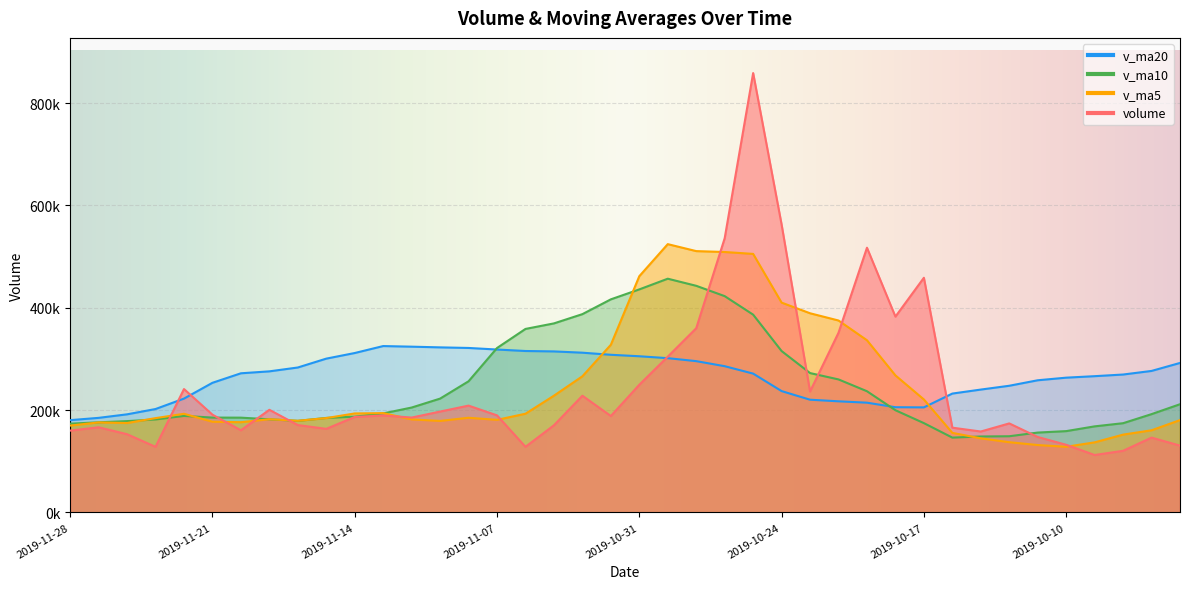

True or false: v_ma10 has a value of 443670.1 at 2019-11-07.

False